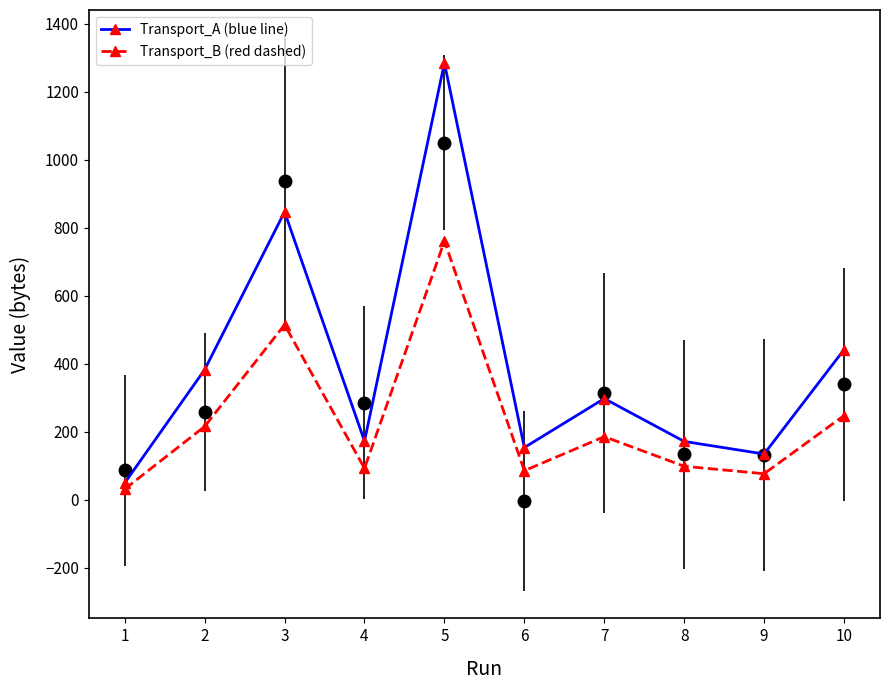

Reading right to left, extract all data points from this chart.

Transport_A: 442	135	172	298	154	1285	173	847	383	50
Transport_B: 248	77	99	186	86	761	93	515	216	32